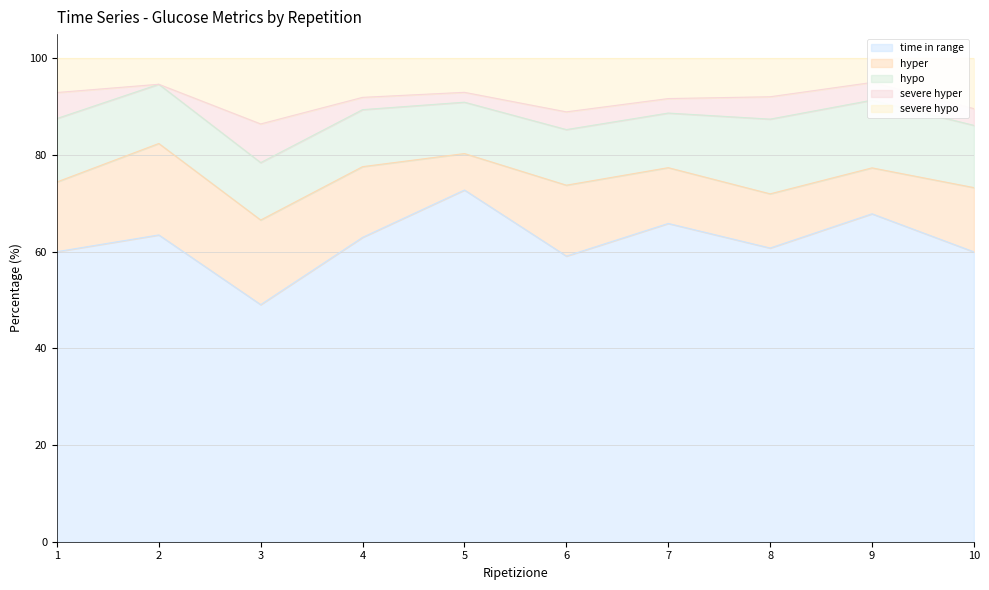

What is the difference between the maximum and minimum values in the hypo series?

4.8